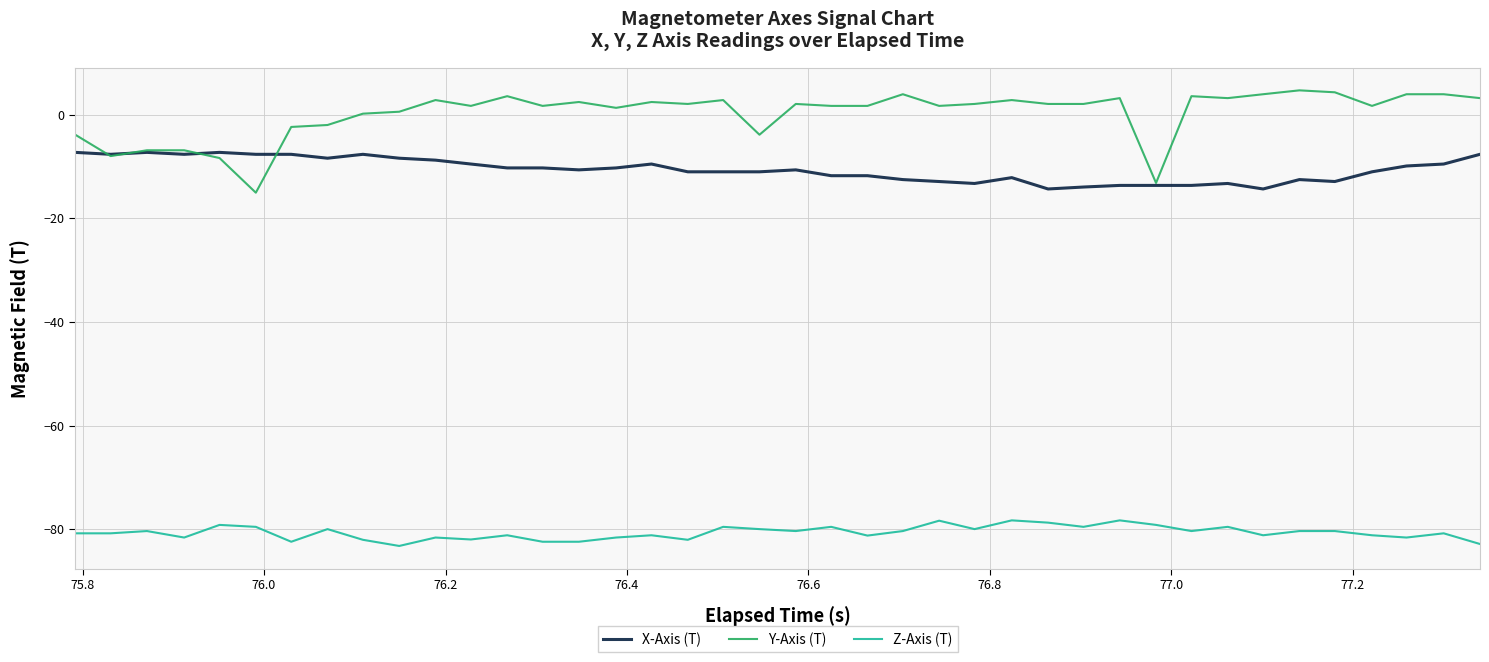

True or false: Y-Axis (T) and X-Axis (T) intersect in this chart.

True